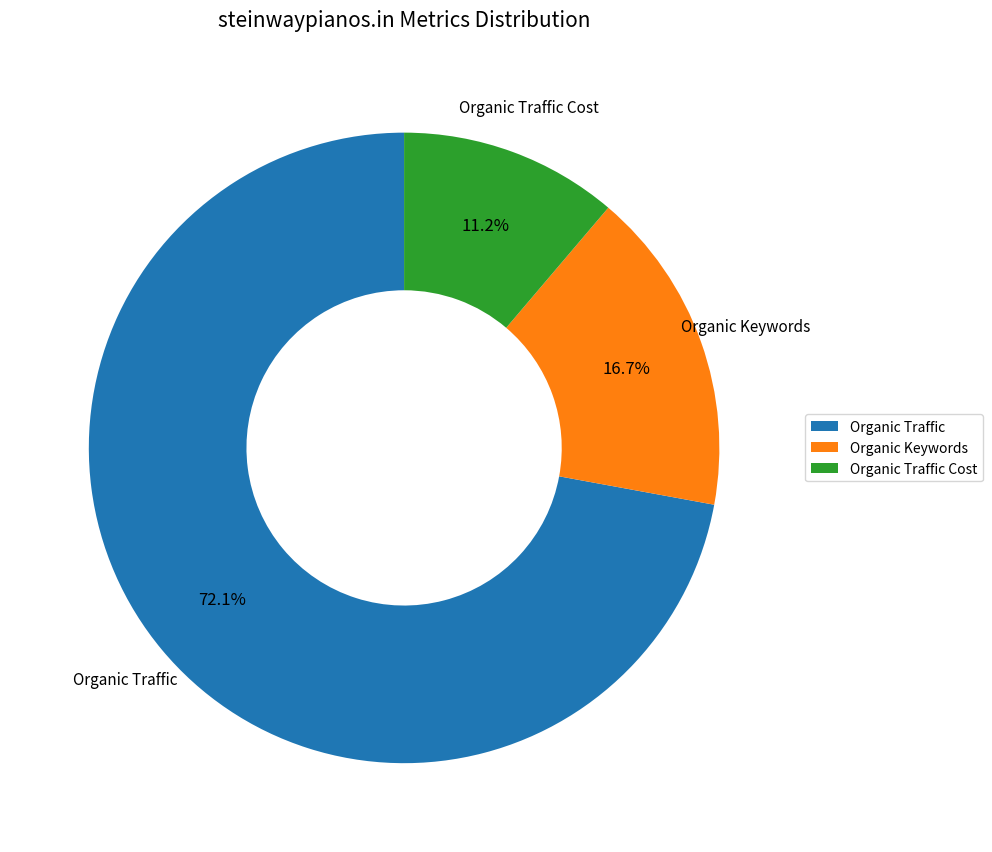

Between Organic Traffic and Organic Traffic Cost, which is larger?

Organic Traffic